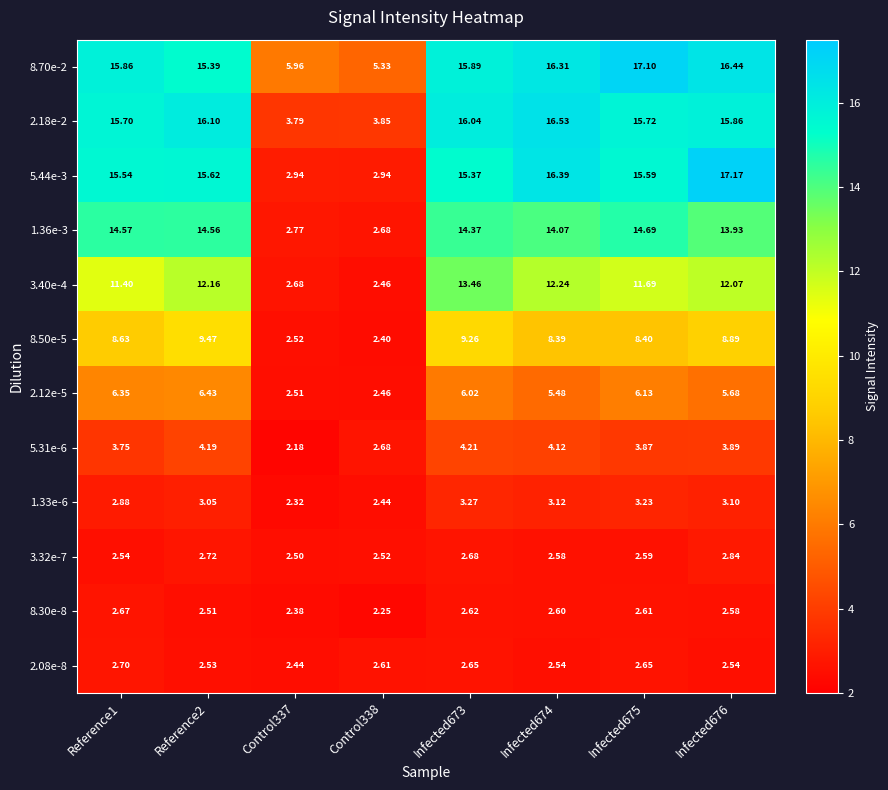

Is the value of 2.18e-2 at Control337 greater than the value of 2.08e-8 at Control337?

Yes